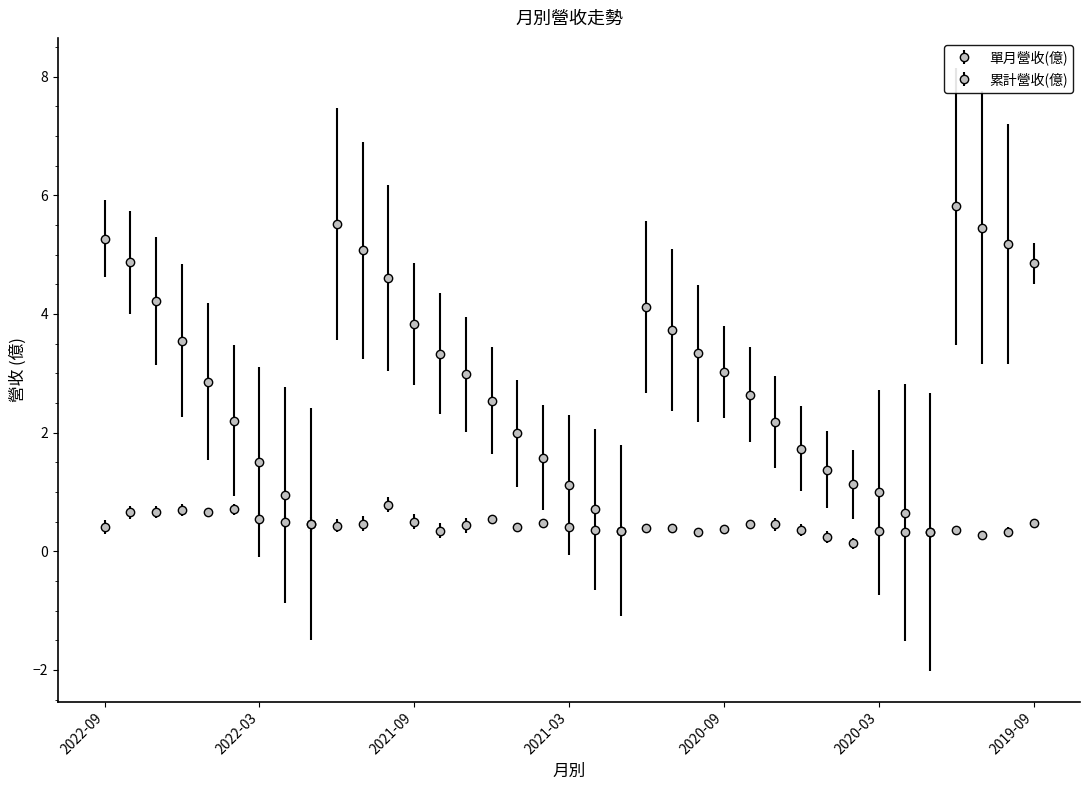

What is the minimum value shown in the chart?

0.1